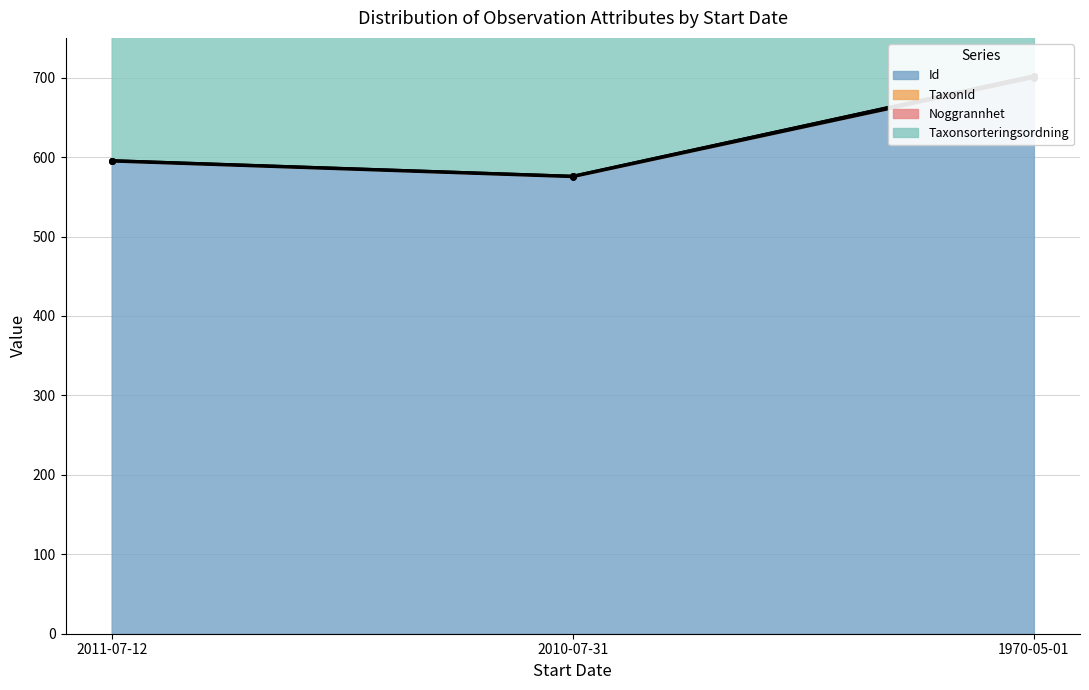

At which label does Id reach its peak?

1970-05-01